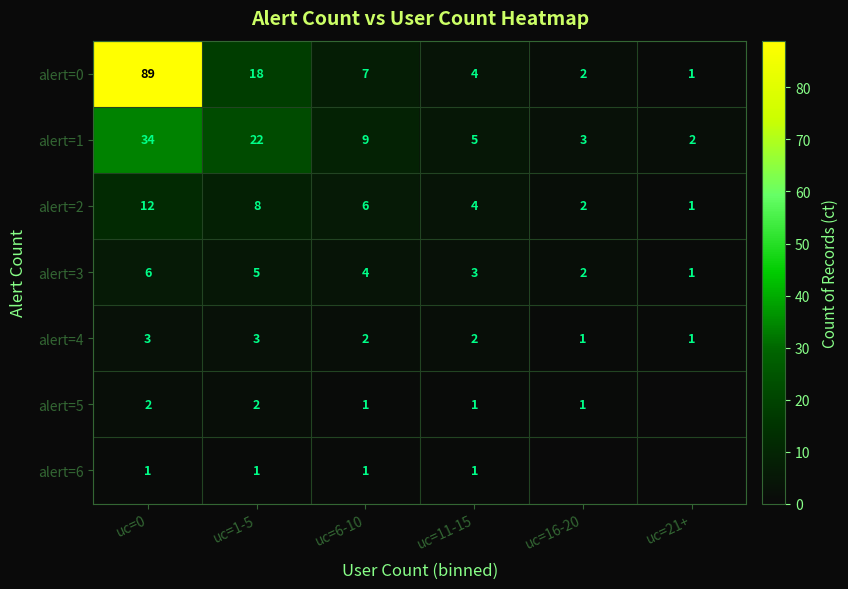

At which label does alert=3 first exceed 4?

uc=0